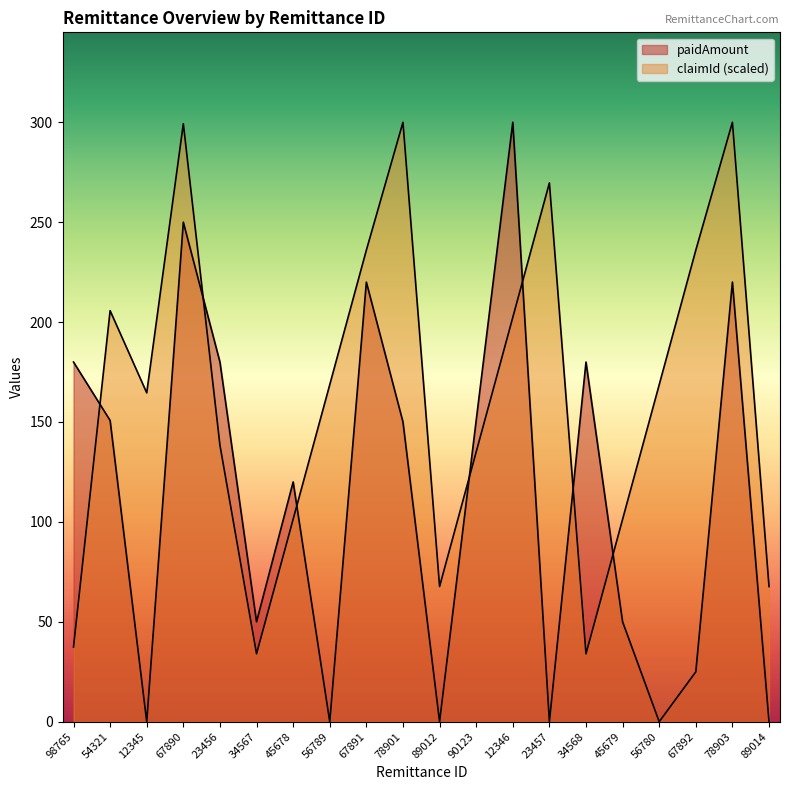

What are all the series names shown in the legend?

paidAmount, claimId